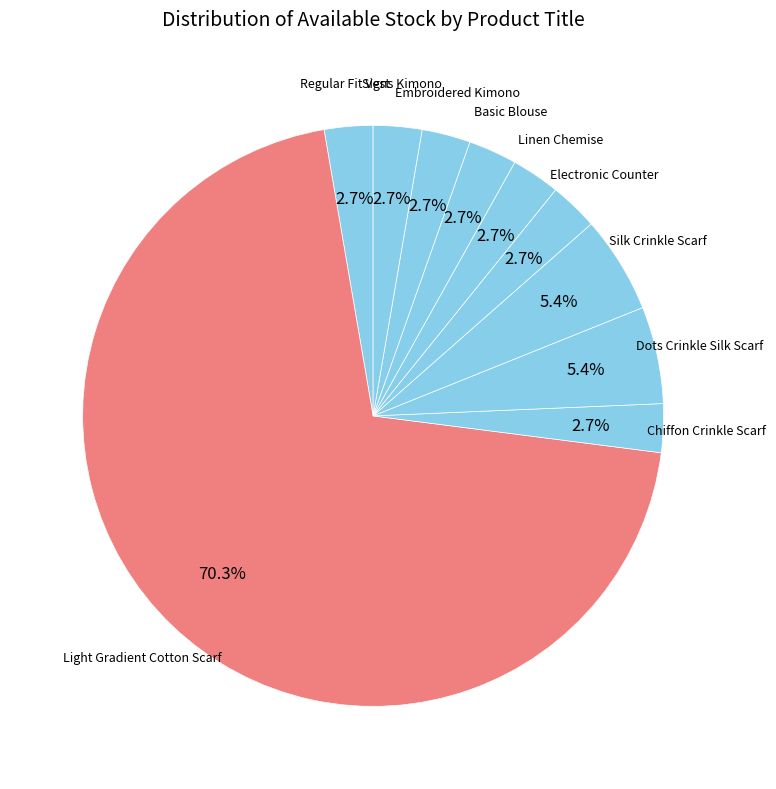

Is it true that Light Gradient Cotton Scarf is 80% of the pie?

False